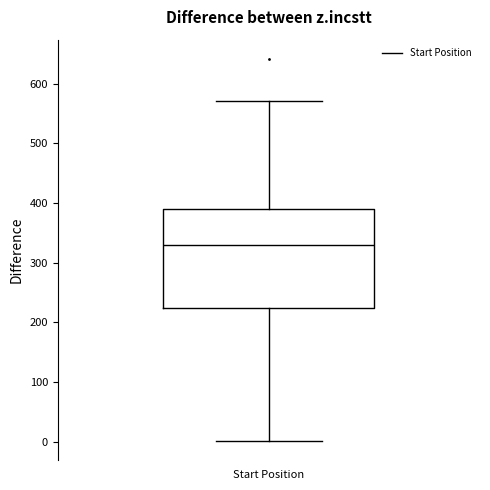

Where is the upper edge of the box for Start Position on the y-axis? The values are not printed on the chart, so give them approximately, as read against the axis.

390